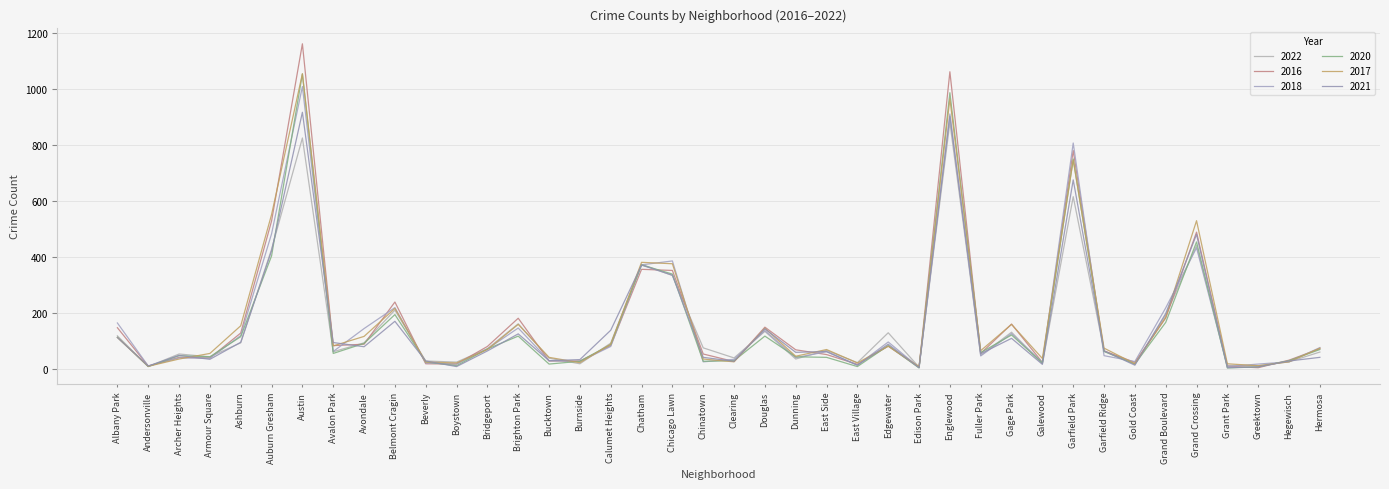

What are all the series names shown in the legend?

2022, 2016, 2018, 2020, 2017, 2021